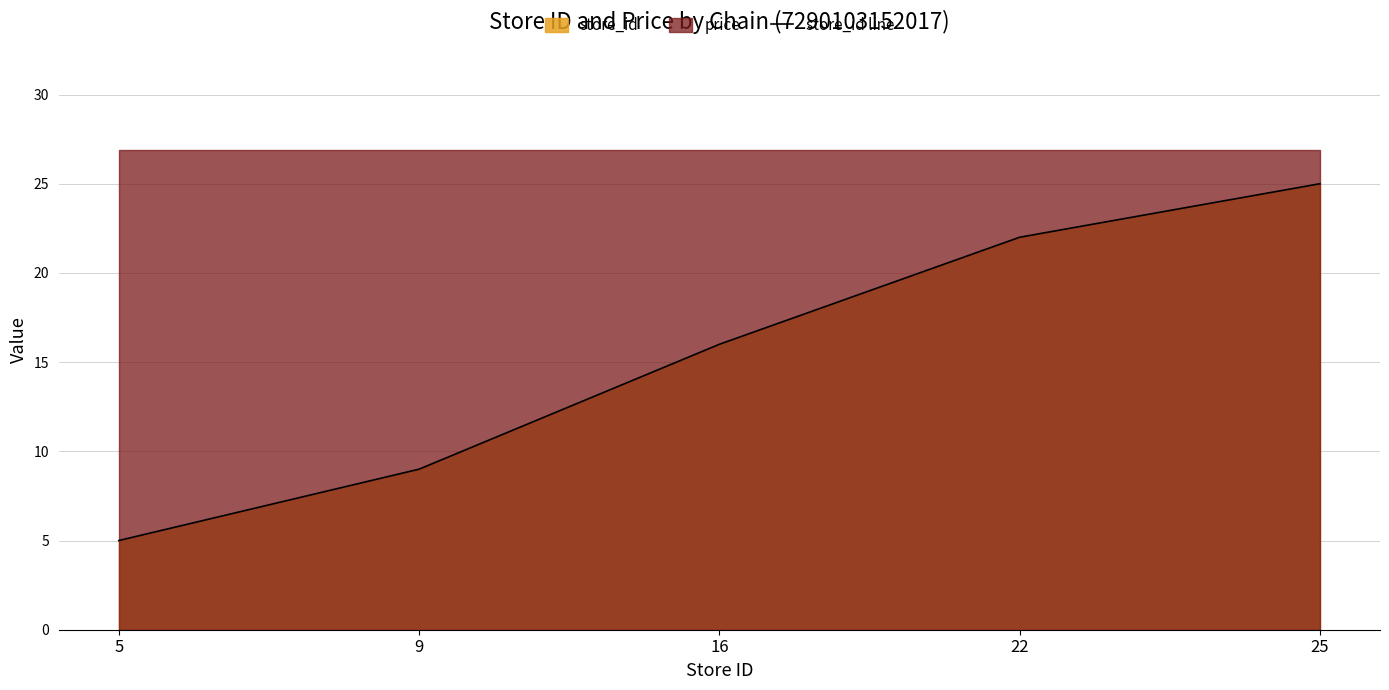

How many lines are shown in the chart?

1